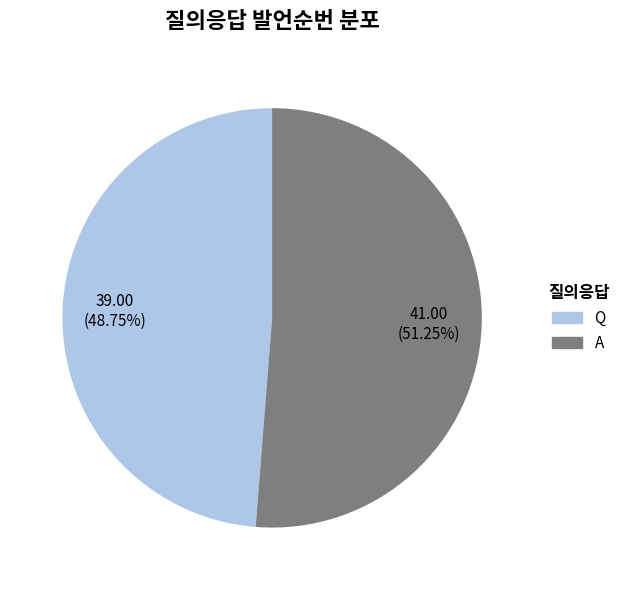

To the nearest percent, what portion does Q represent?

49%